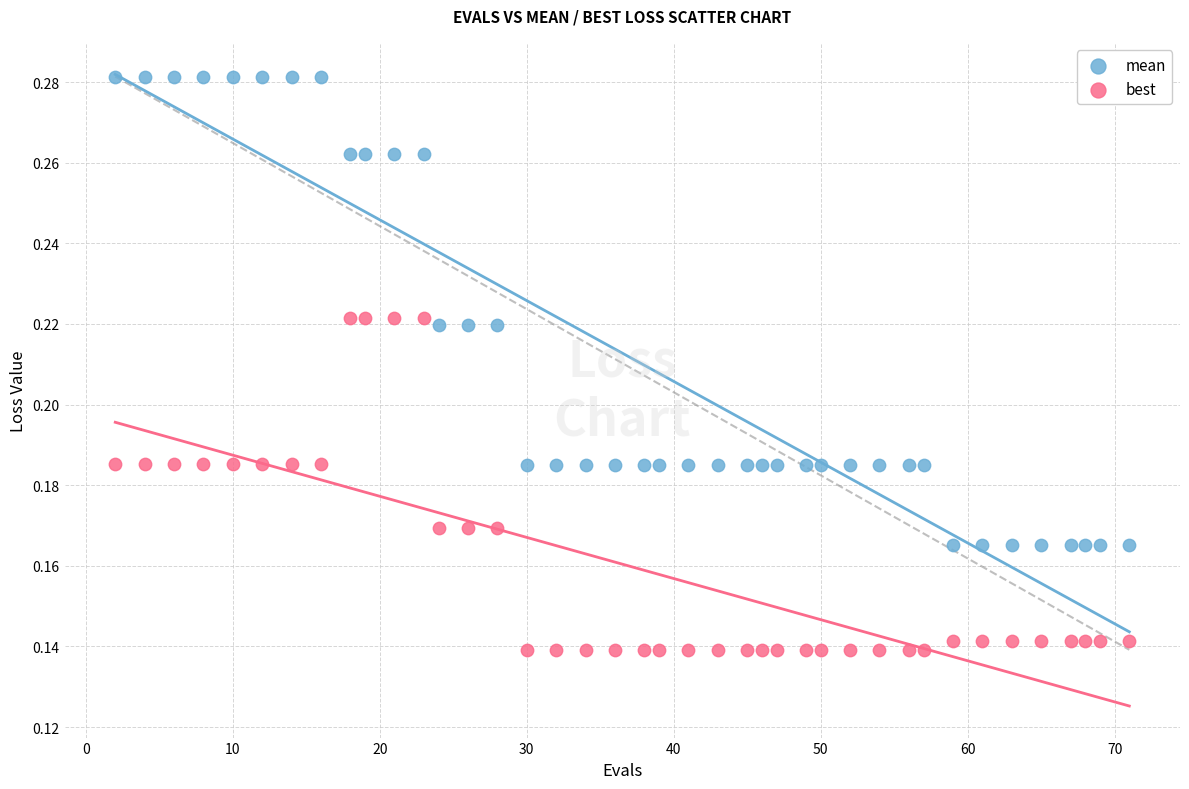

Across all data points, what is the range of X values (max minus min)?

69.0